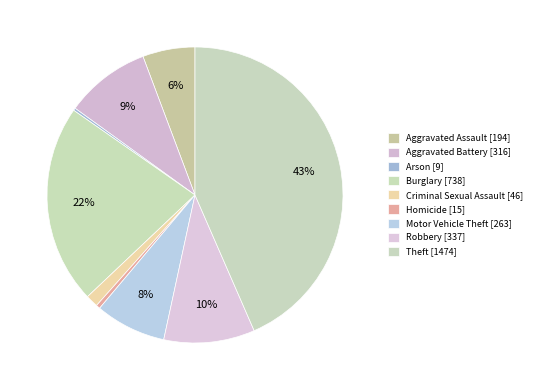

How many segments does this pie chart have?

9